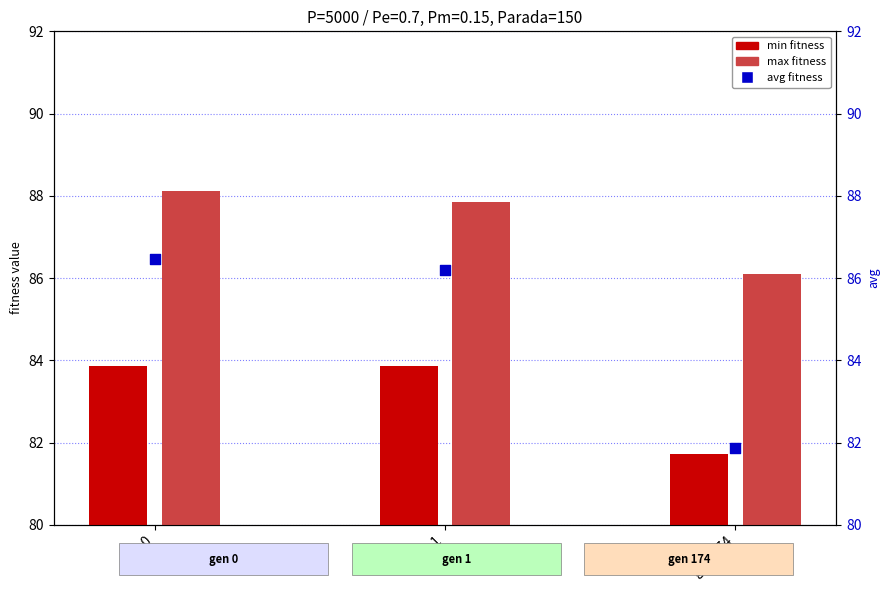

Which series contains the lowest Y value?

min